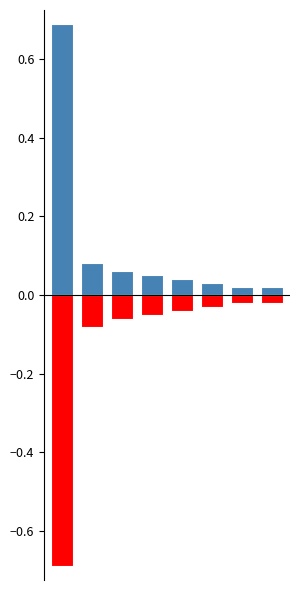

What are all the series names shown in the legend?

positive, negative